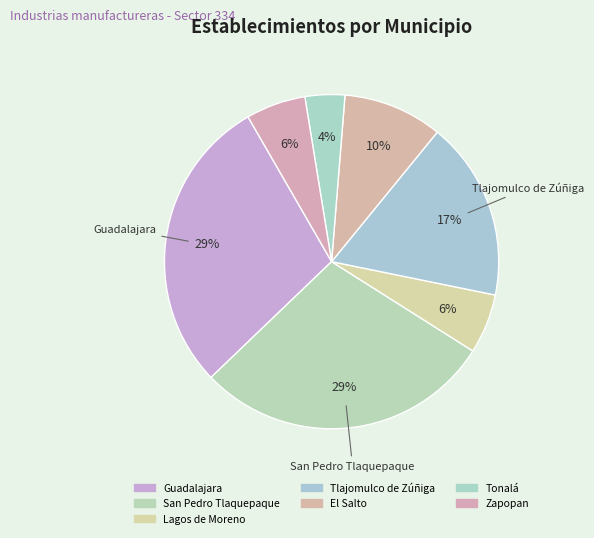

To the nearest percent, what is the difference between the El Salto and Tonalá slice percentages?

6%